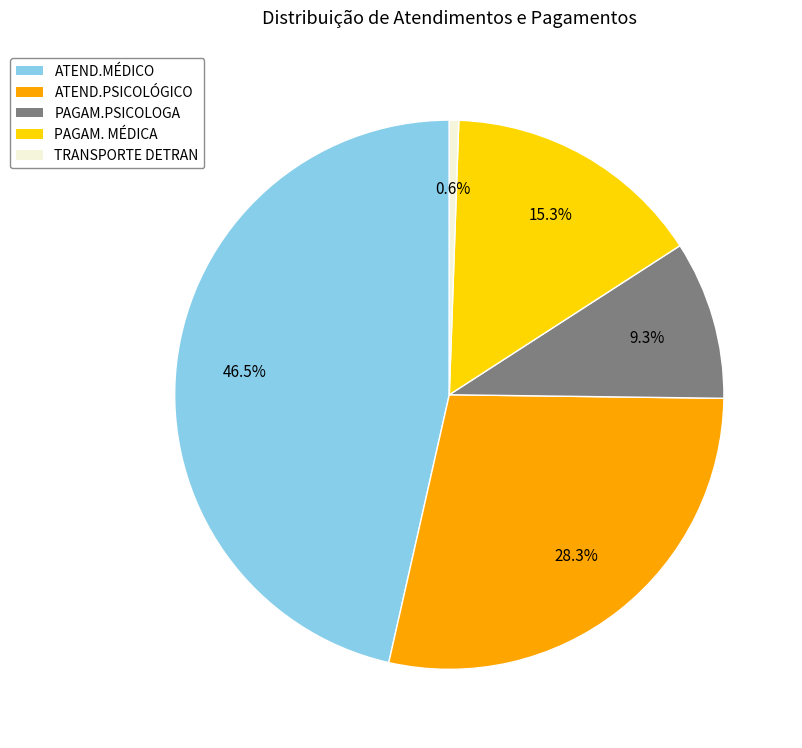

What percentage is the PAGAM.PSICOLOGA slice, to the nearest percent?

9%